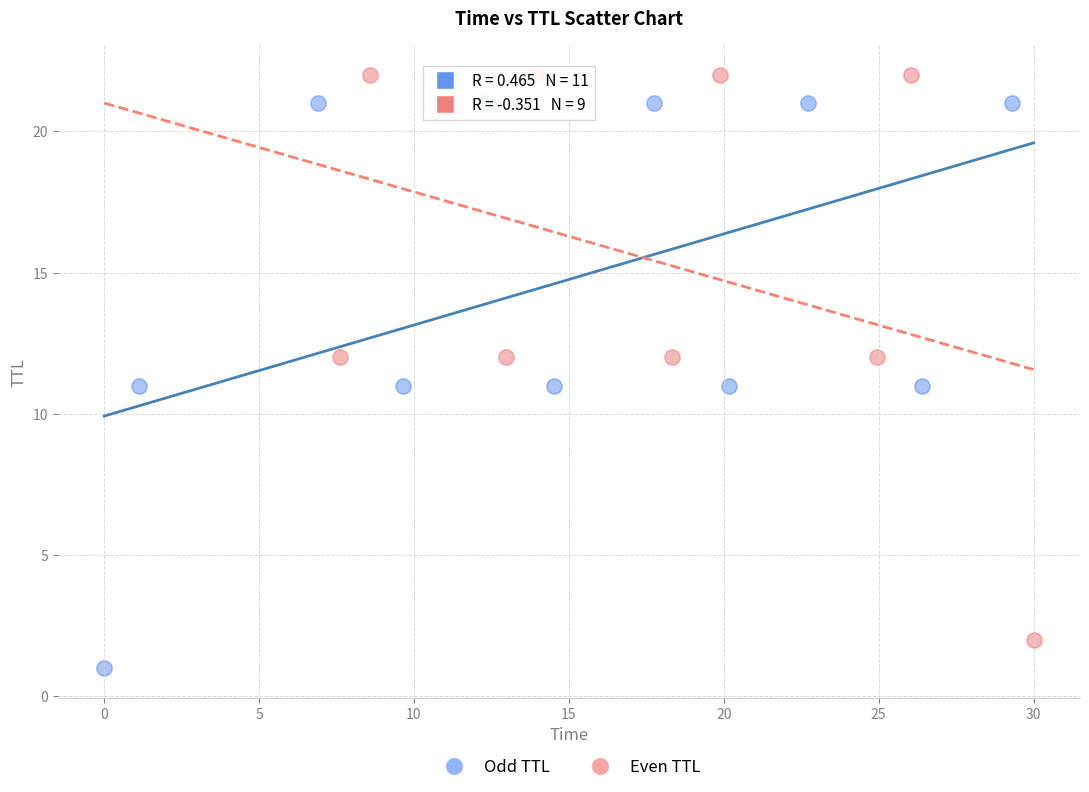

Which series contains the highest Y value?

Even TTL